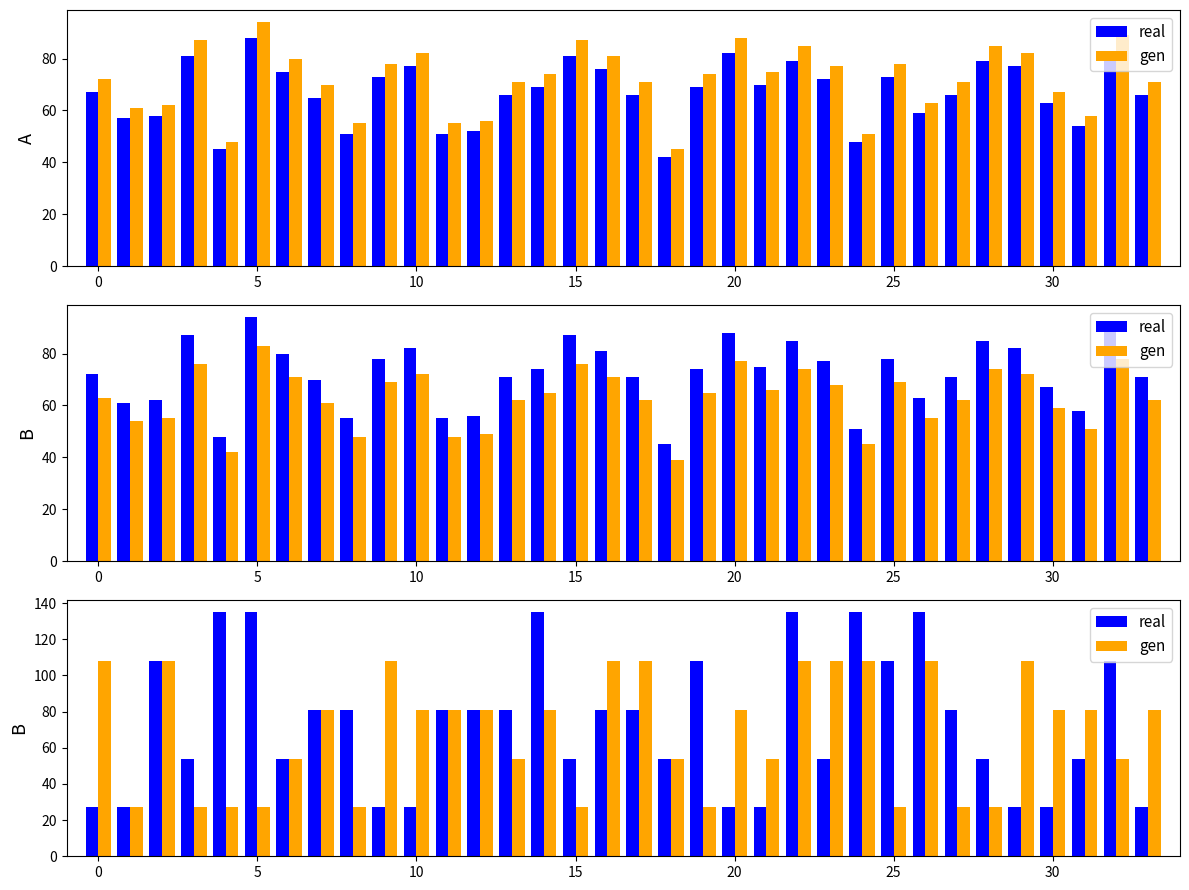

How many data points in real are above 81?

10